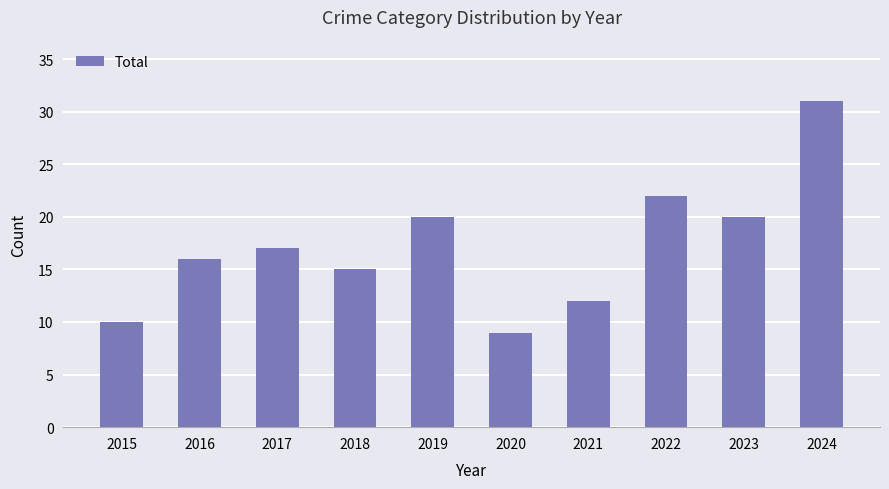

Between 2021 and 2020, which is larger?

2021